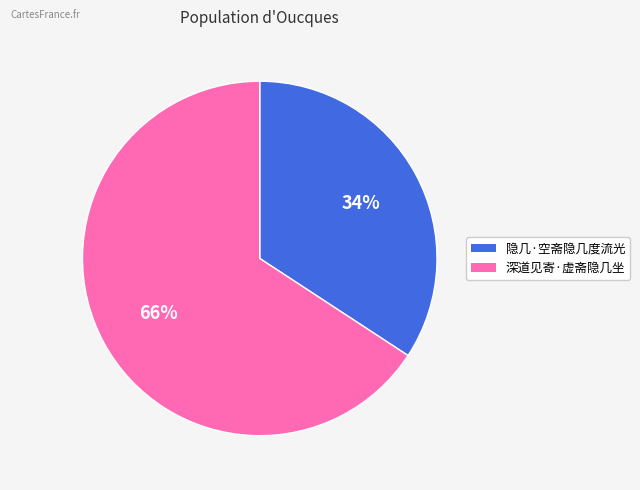

Rank the categories by value from highest to lowest.

深道见寄·虚斋隐几坐, 隐几·空斋隐几度流光